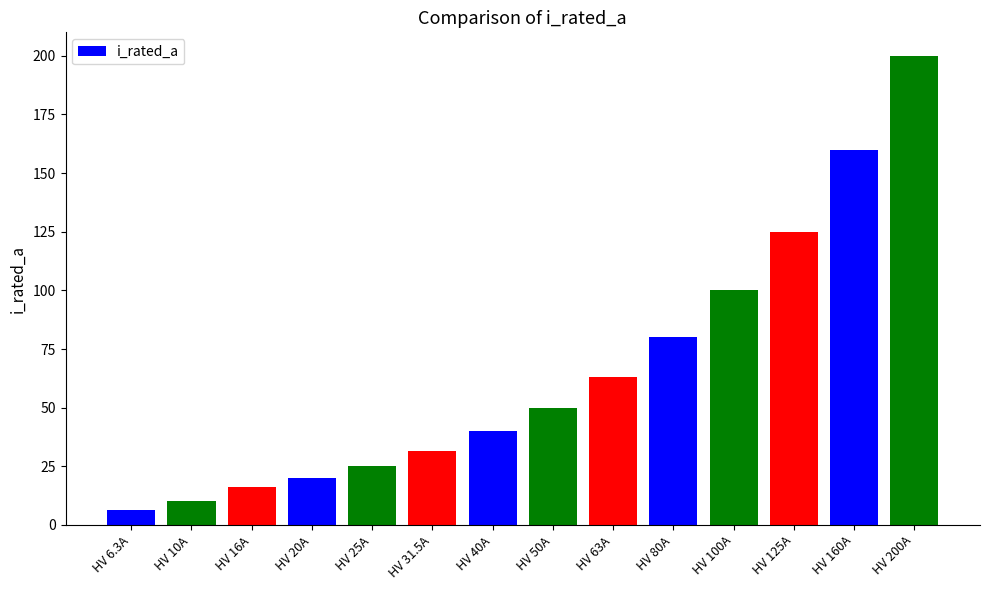

Rank the categories by value from highest to lowest.

HV 200A, HV 160A, HV 125A, HV 100A, HV 80A, HV 63A, HV 50A, HV 40A, HV 31.5A, HV 25A, HV 20A, HV 16A, HV 10A, HV 6.3A